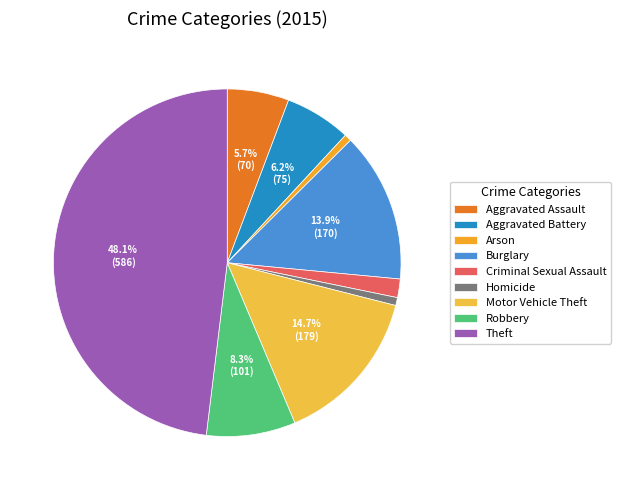

Which slice is the smallest?

Arson